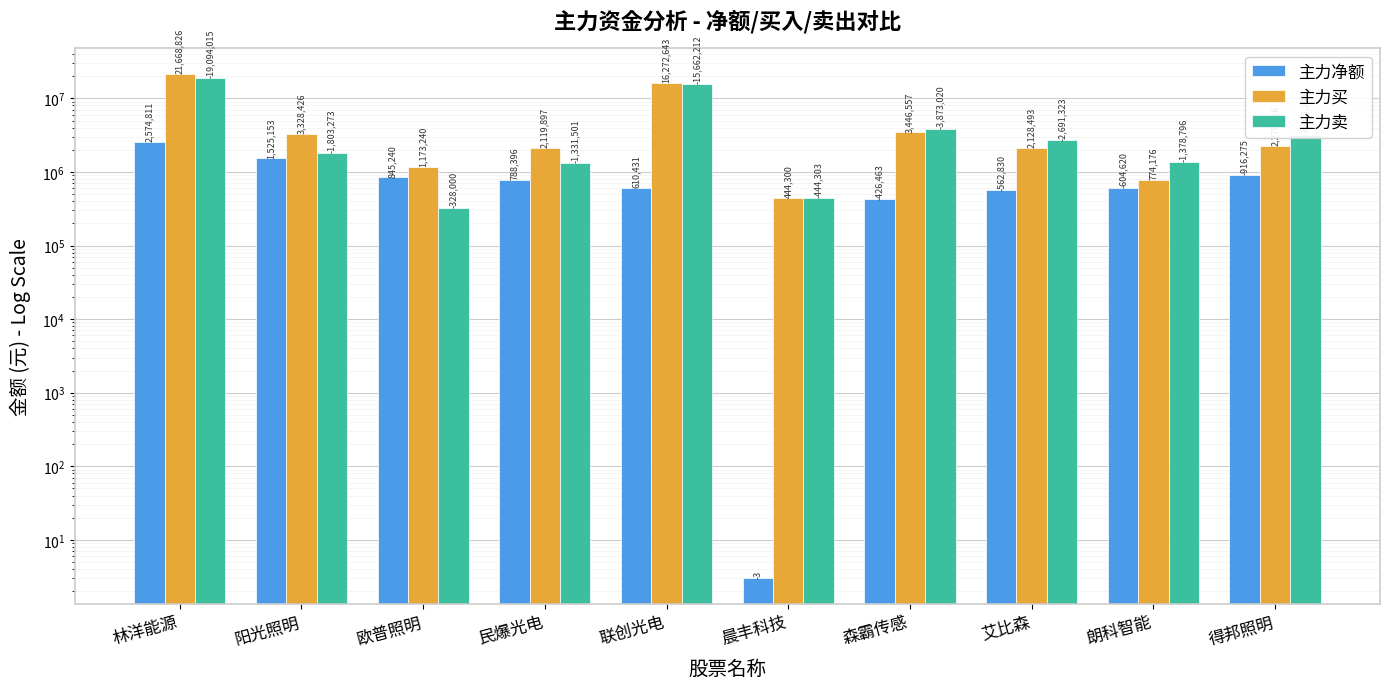

Reading left to right, transcribe all the data shown in this chart.

主力净额: 林洋能源=2574811	阳光照明=1525153	欧普照明=845240	民爆光电=788396	联创光电=610431	晨丰科技=3	森霸传感=426463	艾比森=562830	朗科智能=604620	得邦照明=916275
主力买: 林洋能源=21668826	阳光照明=3328426	欧普照明=1173240	民爆光电=2119897	联创光电=16272643	晨丰科技=444300	森霸传感=3446557	艾比森=2128493	朗科智能=774176	得邦照明=2279016
主力卖: 林洋能源=19094015	阳光照明=1803273	欧普照明=328000	民爆光电=1331501	联创光电=15662212	晨丰科技=444303	森霸传感=3873020	艾比森=2691323	朗科智能=1378796	得邦照明=3195291